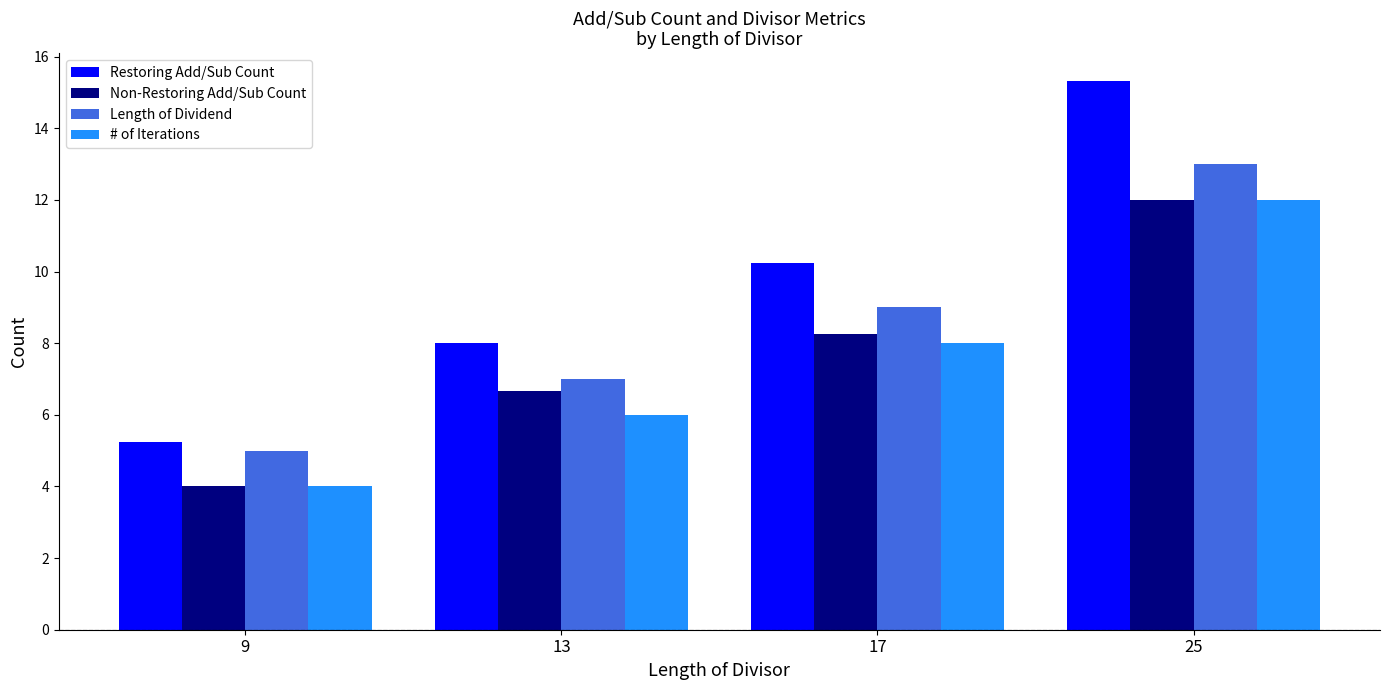

What is the value of the Length of Dividend bar at the 1st from the left?

5.0